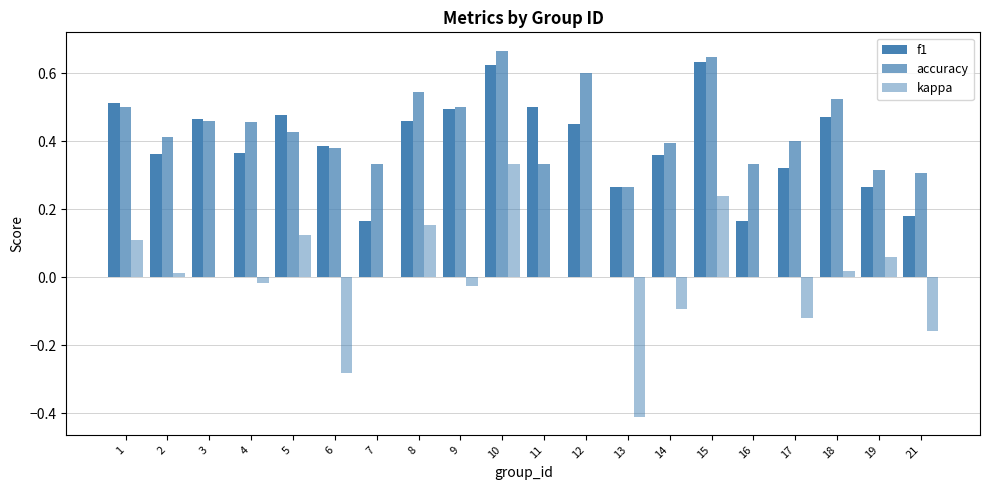

Which series changed the most between 11 and 21?

f1